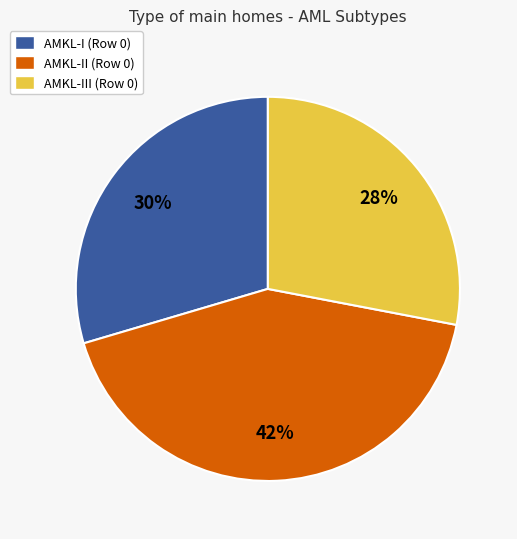

Does any single category account for the majority?

No